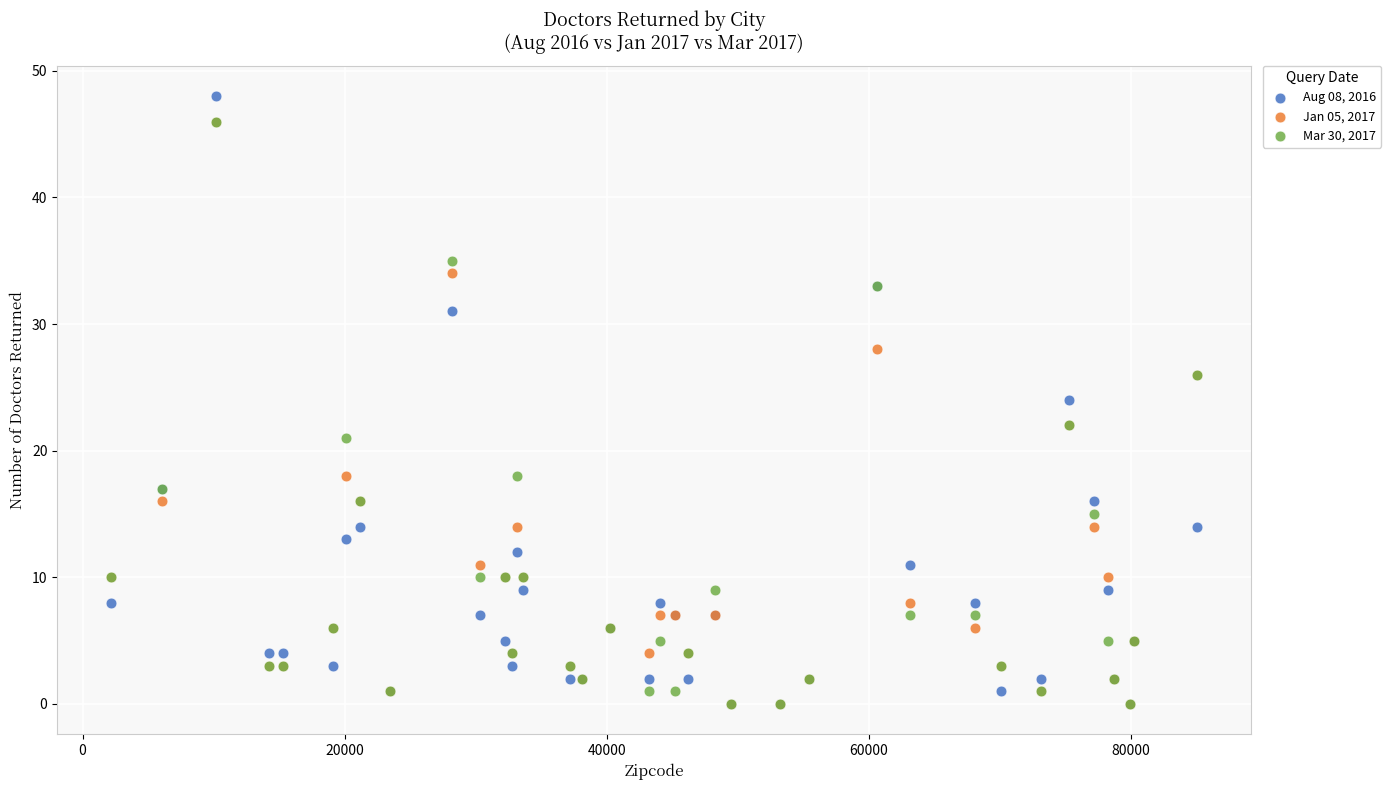

Which series reaches the maximum Y coordinate?

Aug 08, 2016